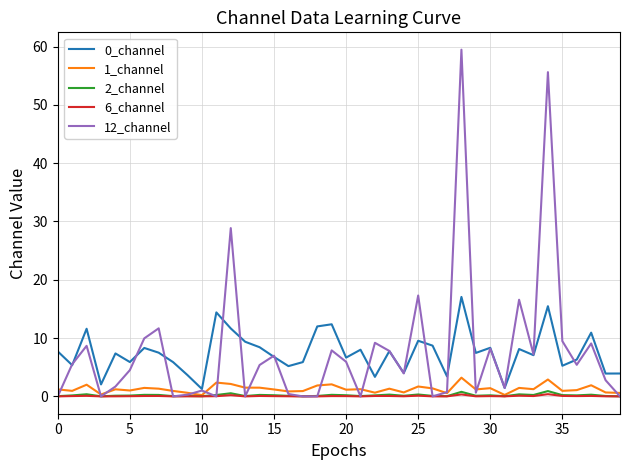

What is the highest value of the 12_channel series?

59.5